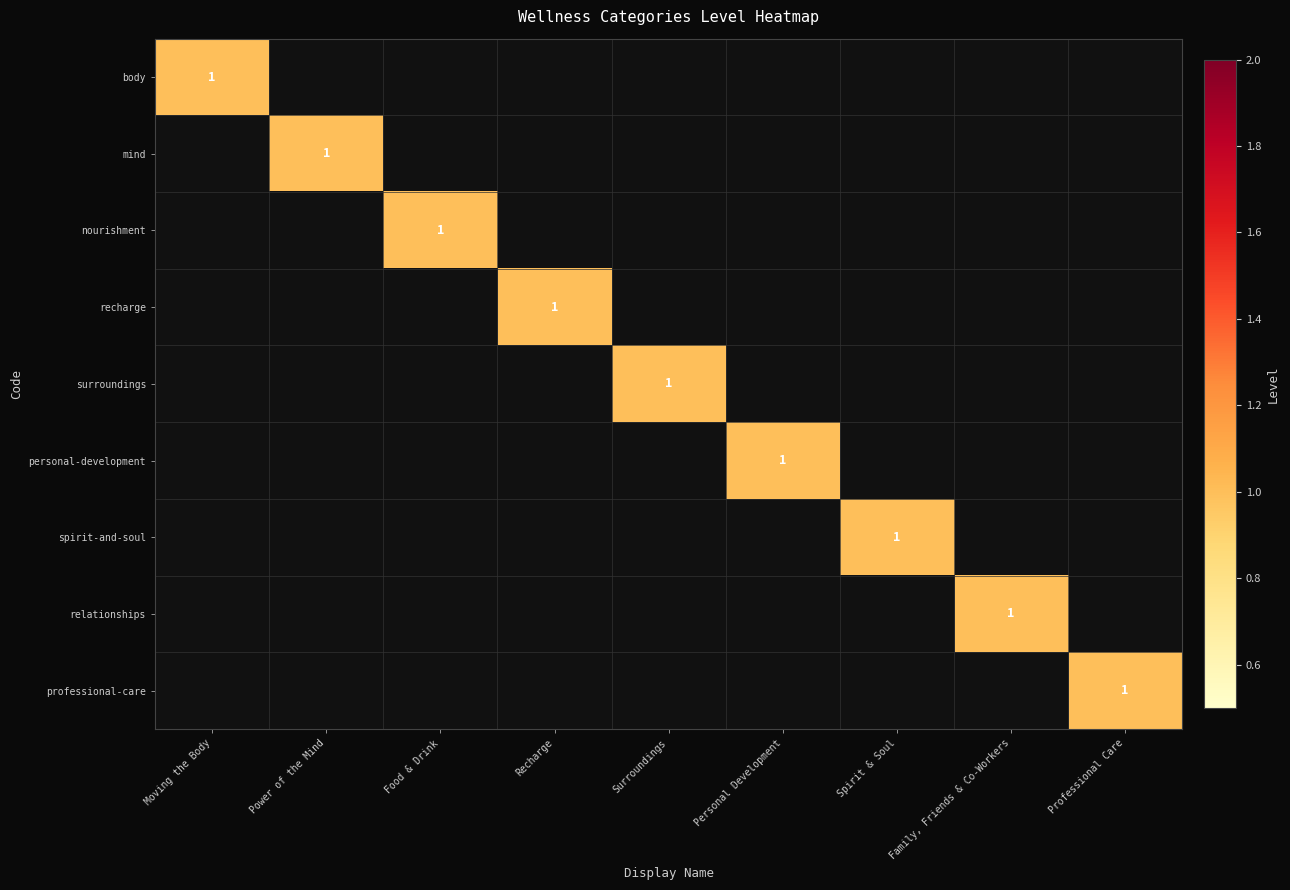

How many series are shown in this chart?

9